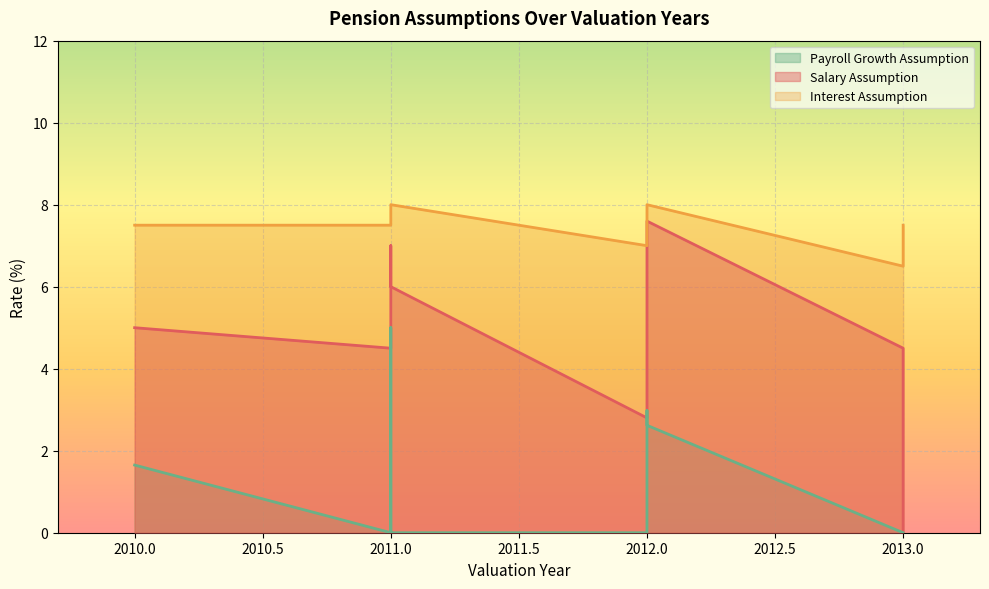

Reading left to right, what are all the values shown in this chart?

Salary Assumption: 2010=5.0	2011=4.5	2011=7.0	2011=7.0	2011=6.0	2012=2.8	2012=4.3	2012=4.3	2012=5.9	2012=7.6	2013=4.5	2013=0.0
Interest Assumption: 2010=7.5	2011=7.5	2011=8.0	2011=8.0	2011=8.0	2012=7.0	2012=7.5	2012=7.5	2012=8.0	2012=8.0	2013=6.5	2013=7.5
Payroll Growth Assumption: 2010=1.6	2011=0.0	2011=5.0	2011=5.0	2011=0.0	2012=0.0	2012=0.0	2012=0.0	2012=3.0	2012=2.6	2013=0.0	2013=0.0